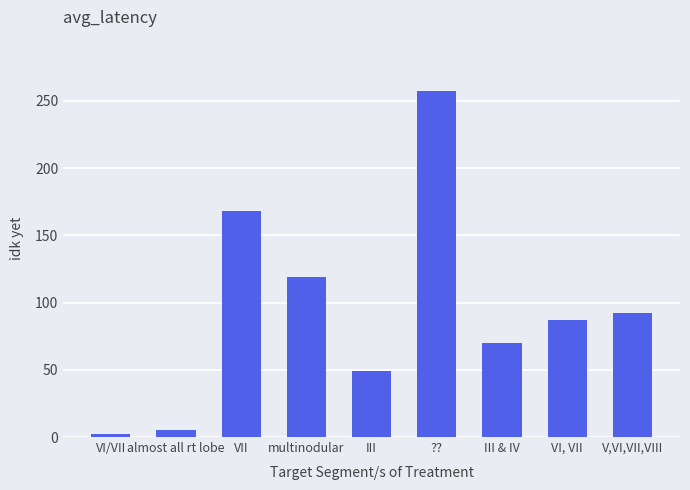

Approximately how many times larger is the value at III compared to III & IV?

0.7